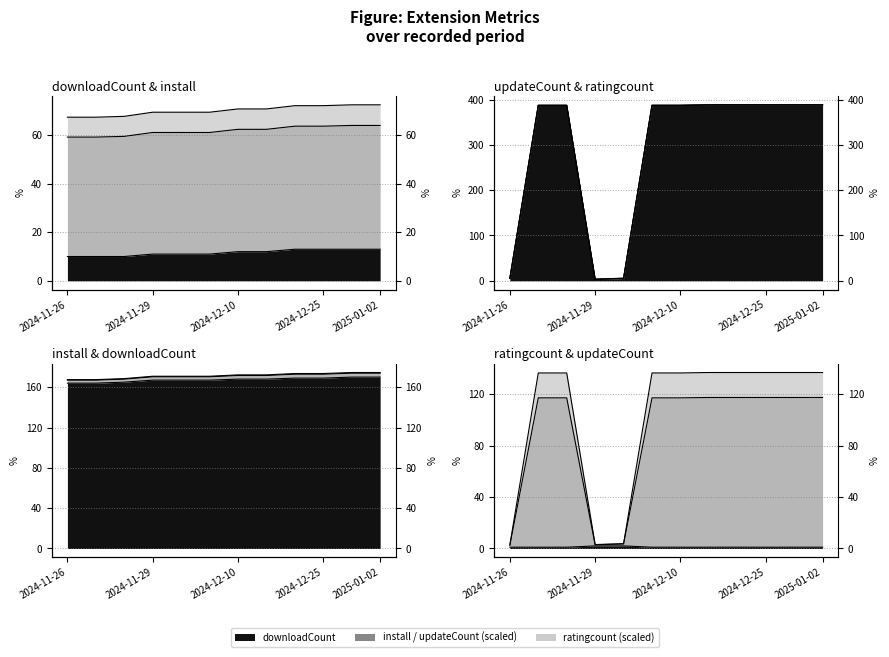

What position from the right is 2024-11-29?

9